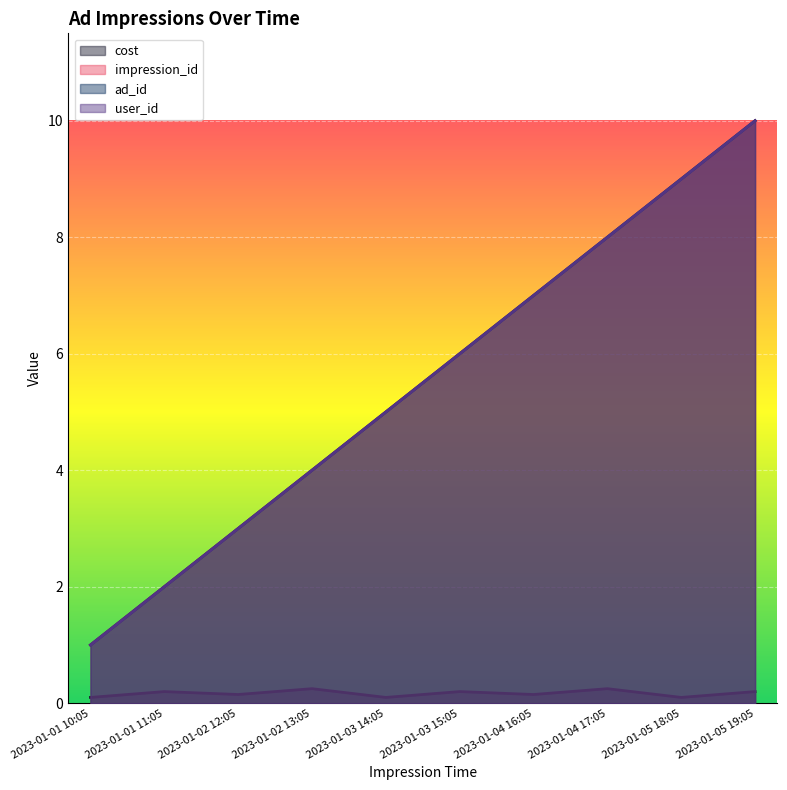

What is the sum of all cost values?

1.7